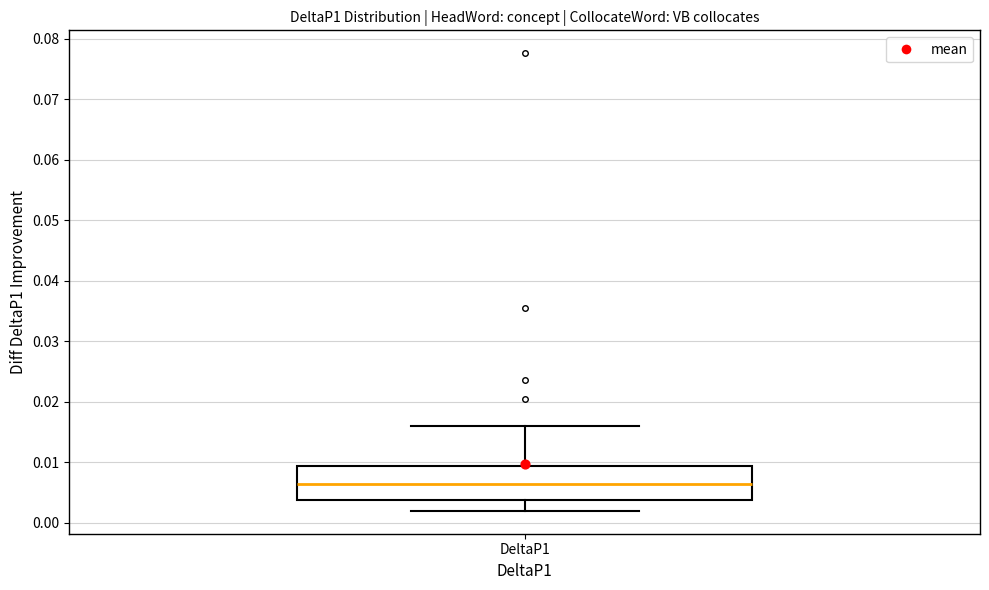

Where does the upper whisker of the box for DeltaP1 end on the y-axis? The values are not printed on the chart, so give them approximately, as read against the axis.

0.016